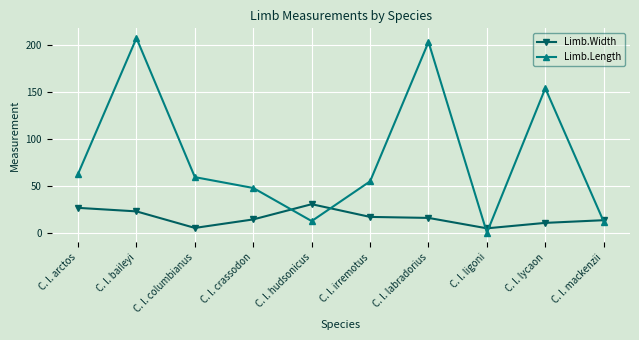

At which category is the sum across all series the highest?

C. l. baileyi